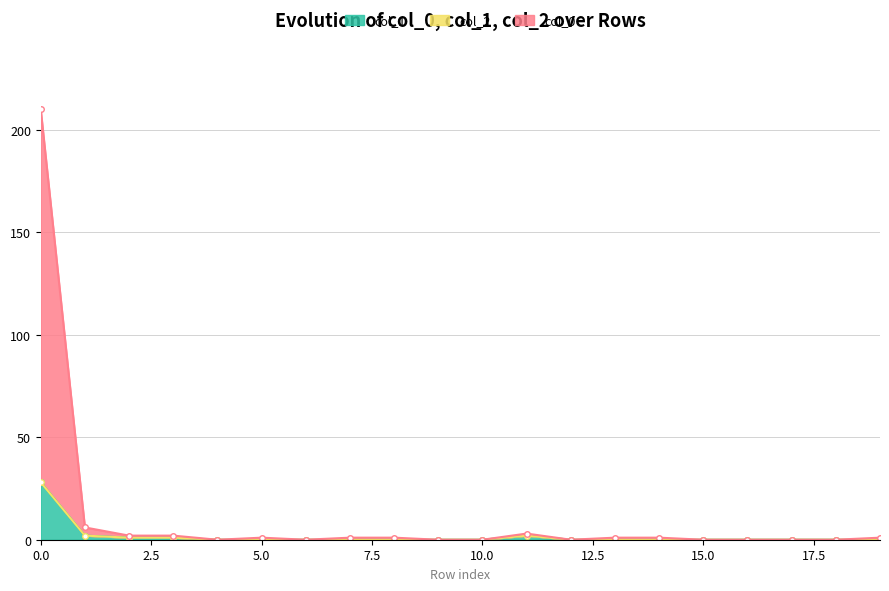

Is it true that col_0 equals 142 at 12?

False